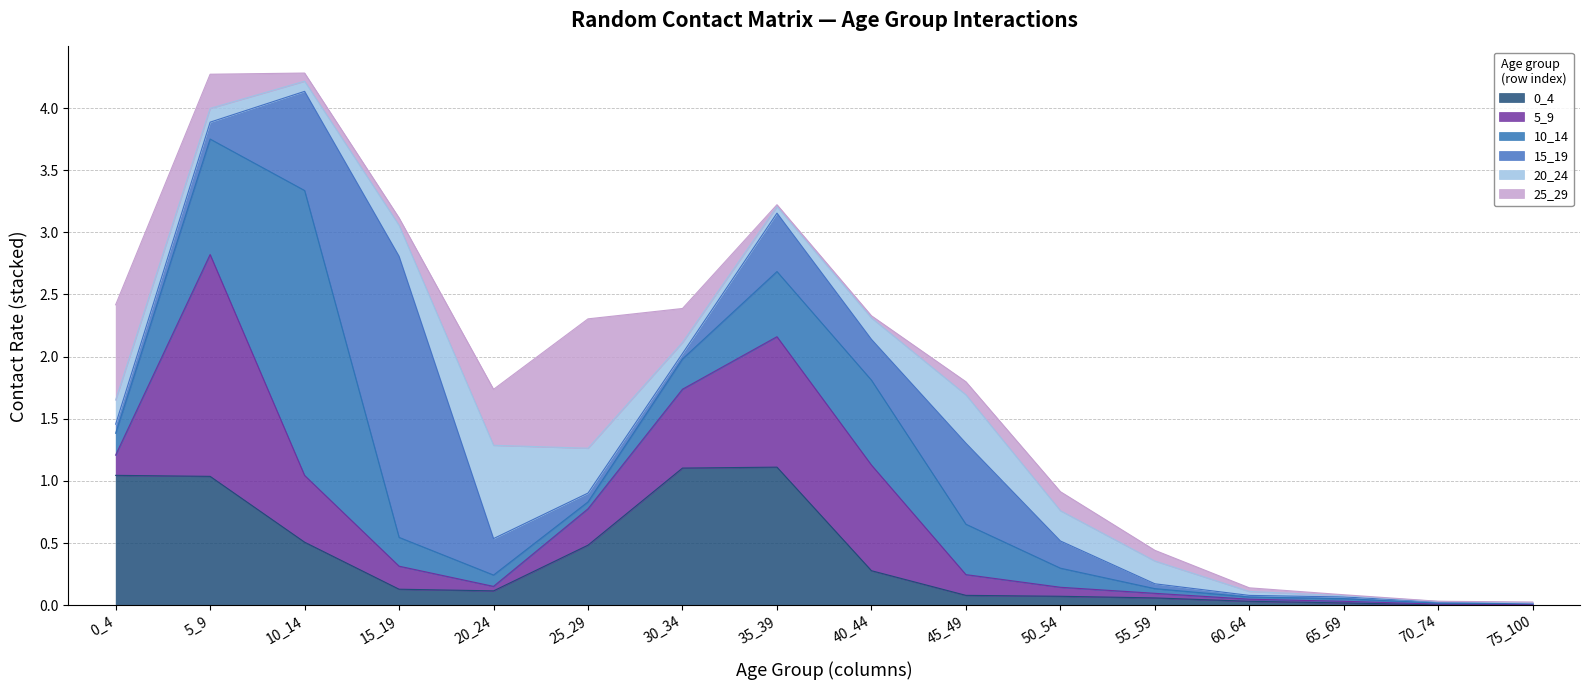

Reading left to right, list all the values displayed in this chart.

0_4: 0_4=1.0	5_9=1.0	10_14=0.5	15_19=0.1	20_24=0.1	25_29=0.5	30_34=1.1	35_39=1.1	40_44=0.3	45_49=0.1	50_54=0.1	55_59=0.1	60_64=0.0	65_69=0.0	70_74=0.0	75_100=0.0
5_9: 0_4=0.2	5_9=1.8	10_14=0.5	15_19=0.2	20_24=0.0	25_29=0.3	30_34=0.6	35_39=1.0	40_44=0.8	45_49=0.2	50_54=0.1	55_59=0.0	60_64=0.0	65_69=0.0	70_74=0.0	75_100=0.0
10_14: 0_4=0.2	5_9=0.9	10_14=2.3	15_19=0.2	20_24=0.1	25_29=0.1	30_34=0.2	35_39=0.5	40_44=0.7	45_49=0.4	50_54=0.2	55_59=0.0	60_64=0.0	65_69=0.0	70_74=0.0	75_100=0.0
15_19: 0_4=0.1	5_9=0.1	10_14=0.8	15_19=2.3	20_24=0.3	25_29=0.1	30_34=0.0	35_39=0.5	40_44=0.3	45_49=0.7	50_54=0.2	55_59=0.0	60_64=0.0	65_69=0.0	70_74=0.0	75_100=0.0
20_24: 0_4=0.2	5_9=0.1	10_14=0.1	15_19=0.2	20_24=0.8	25_29=0.4	30_34=0.1	35_39=0.1	40_44=0.2	45_49=0.4	50_54=0.2	55_59=0.2	60_64=0.0	65_69=0.0	70_74=0.0	75_100=0.0
25_29: 0_4=0.8	5_9=0.3	10_14=0.1	15_19=0.1	20_24=0.5	25_29=1.0	30_34=0.3	35_39=0.0	40_44=0.0	45_49=0.1	50_54=0.2	55_59=0.1	60_64=0.0	65_69=0.0	70_74=0.0	75_100=0.0